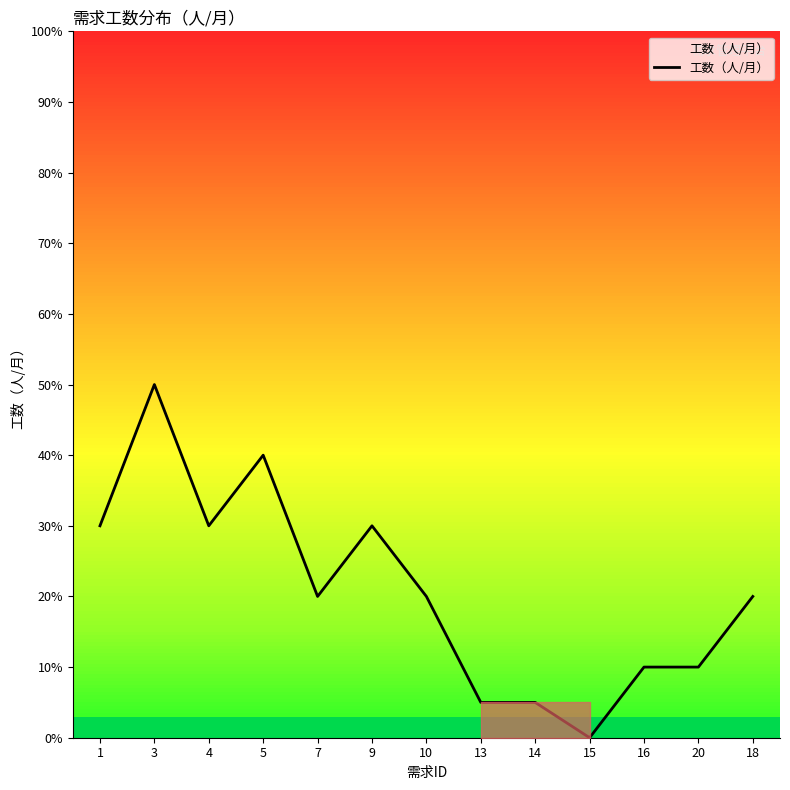

Reading left to right, extract all data points from this chart.

0.3	0.5	0.3	0.4	0.2	0.3	0.2	0.1	0.1	0.0	0.1	0.1	0.2